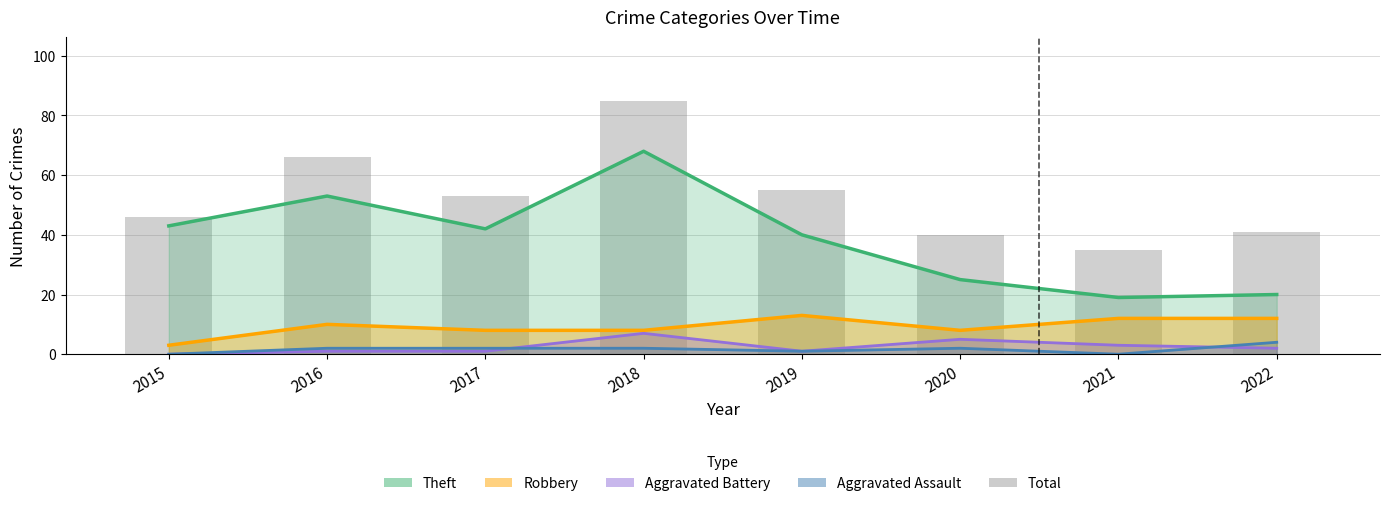

What is the value of the 4th bar from the left?

85